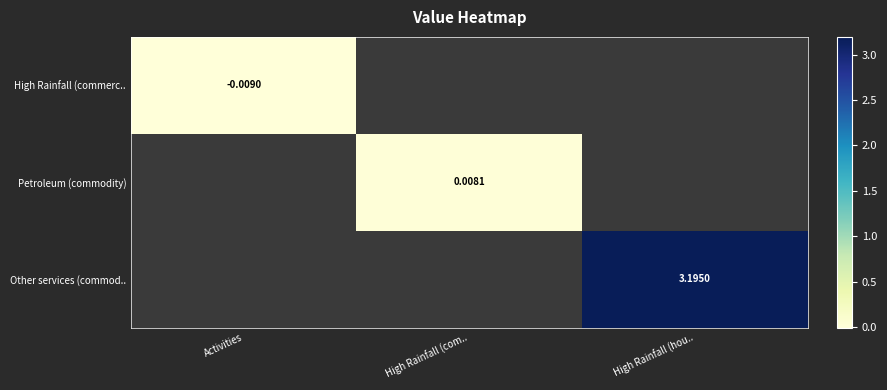

Which series has the largest range (max minus min)?

High Rainfall (commerc..